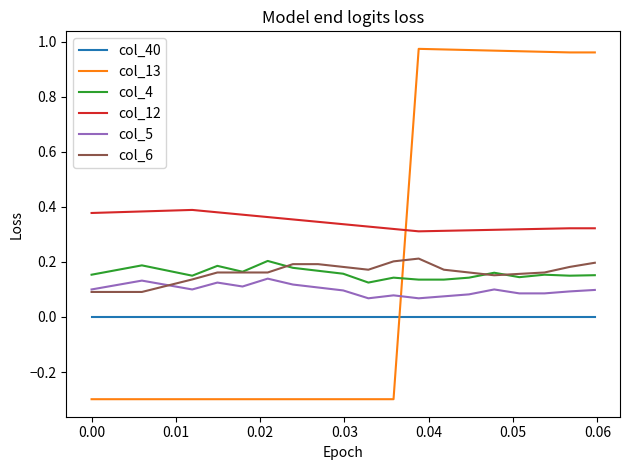

Which series has the largest range (max minus min)?

col_13